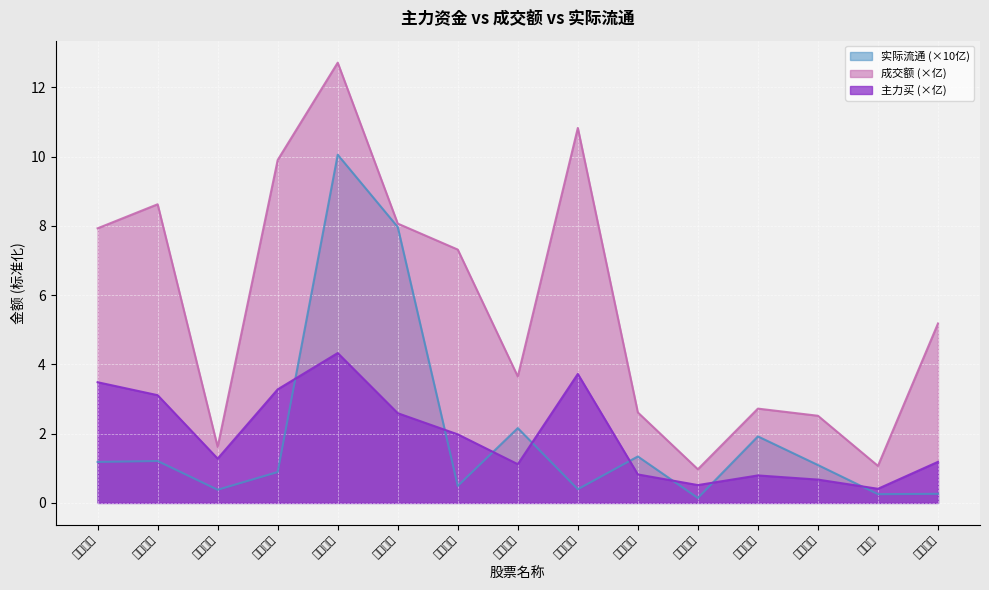

What is the label of the 10th point from the left?

安克创新